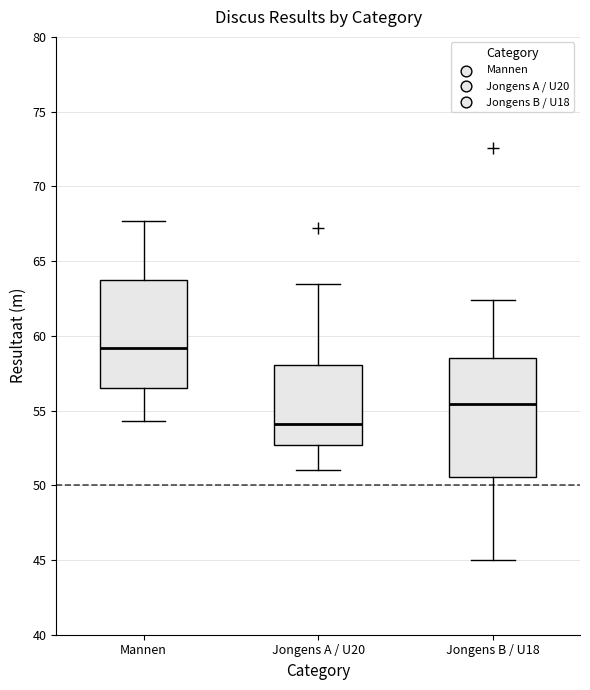

Which box is the tallest, from its lower edge to its upper edge?

Jongens B / U18